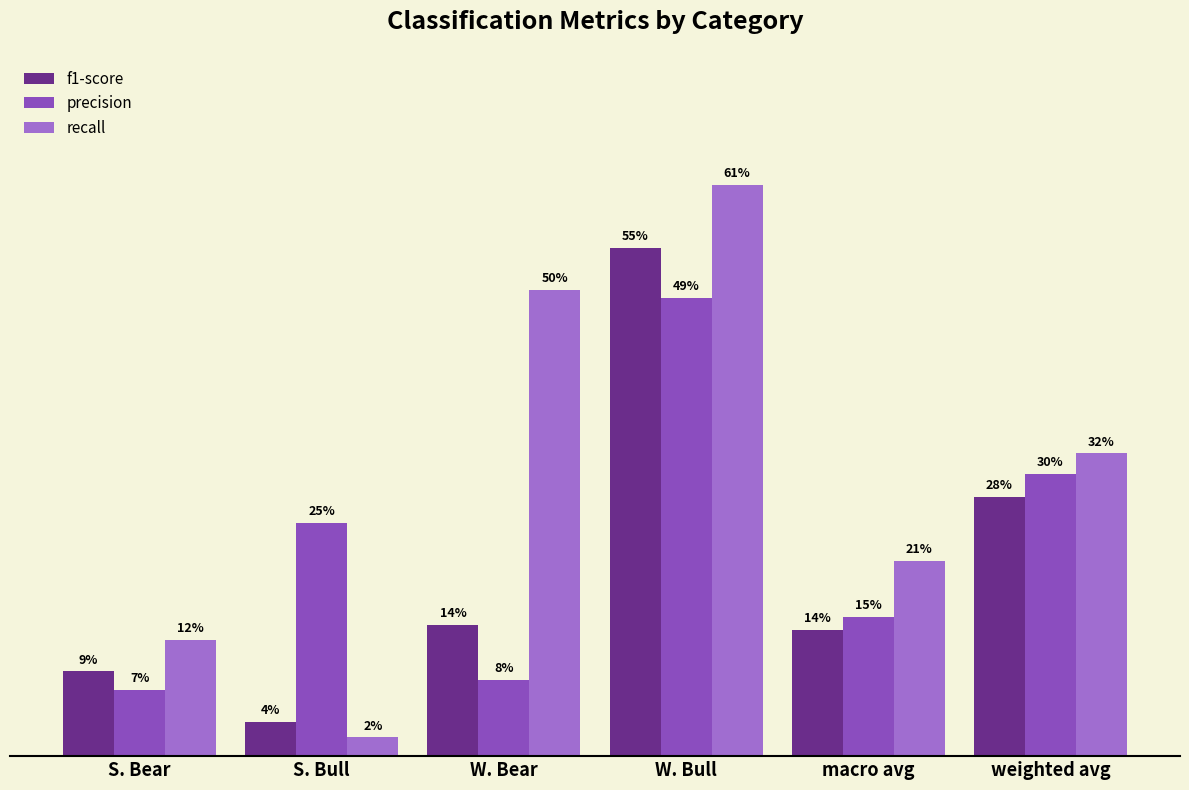

What is the label of the 2nd bar from the left?

S. Bull